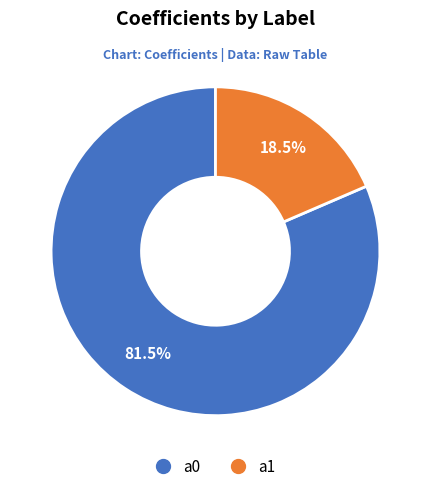

How many segments does this pie chart have?

2